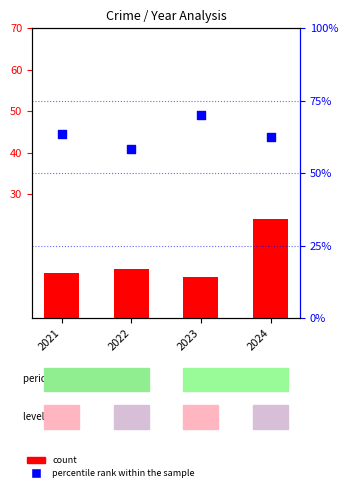

Which series has the largest Y range (max minus min)?

count